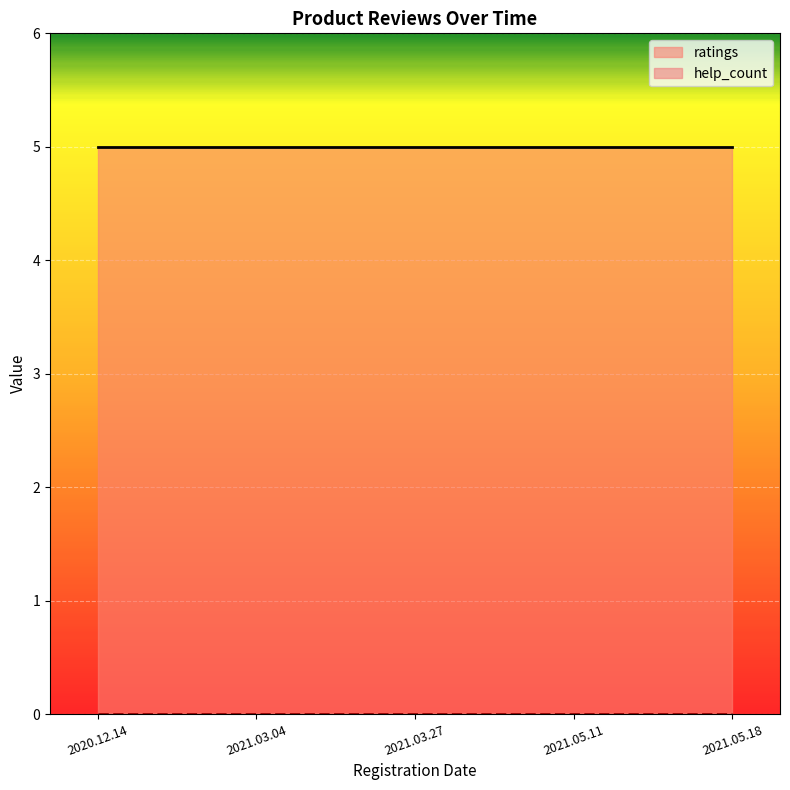

True or false: help_count has more than 2 points higher than both neighbors.

False